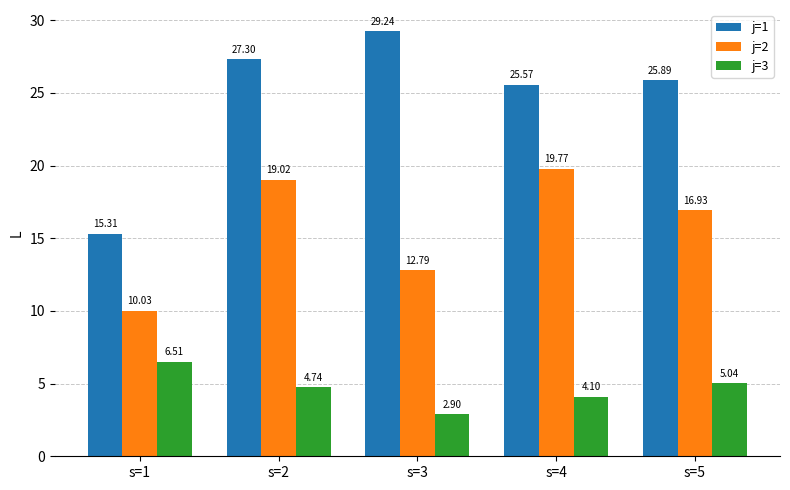

Which category has the highest value in the j=1 series?

s=3